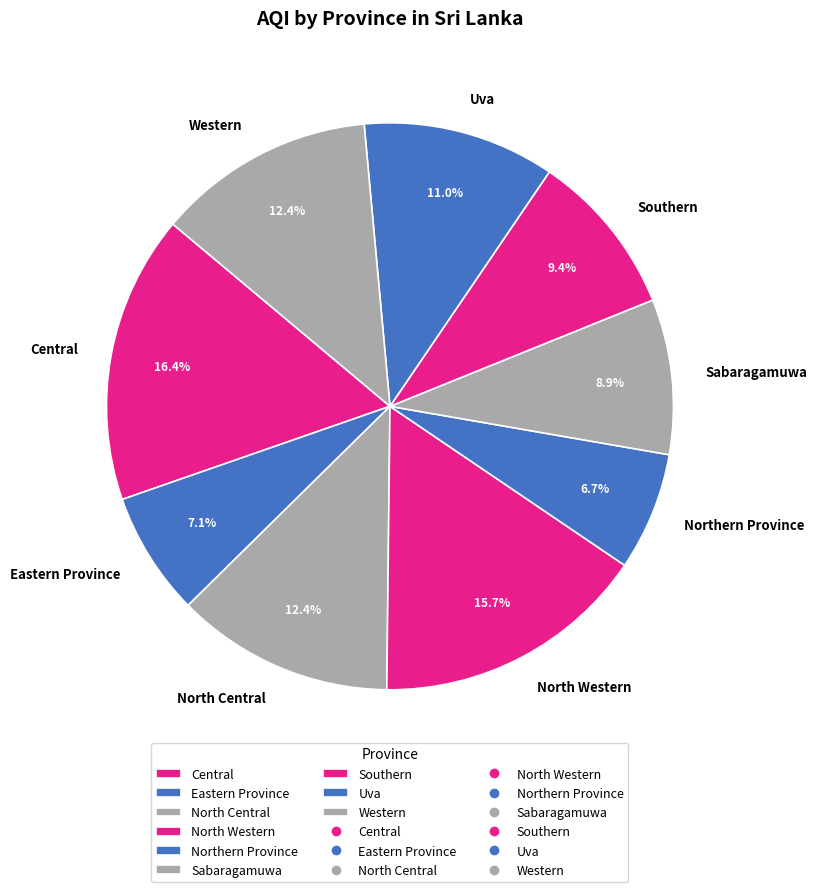

To the nearest percent, what is the combined percentage of North Western and Eastern Province?

23%